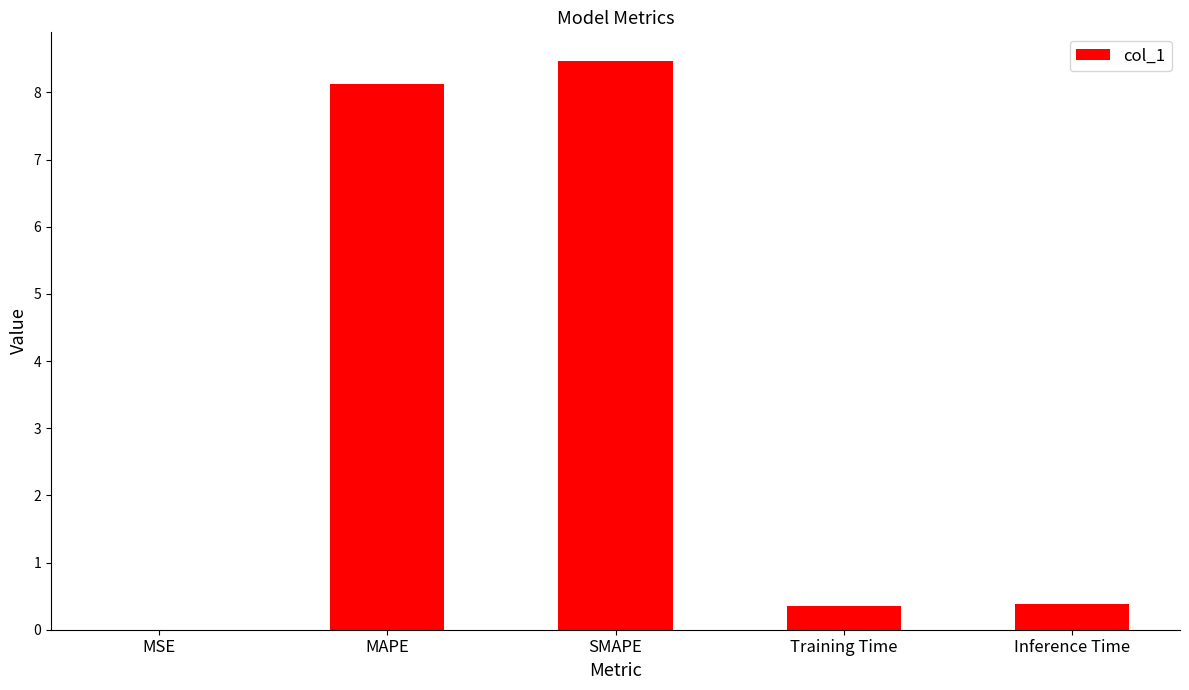

What is the greatest value displayed?

8.5